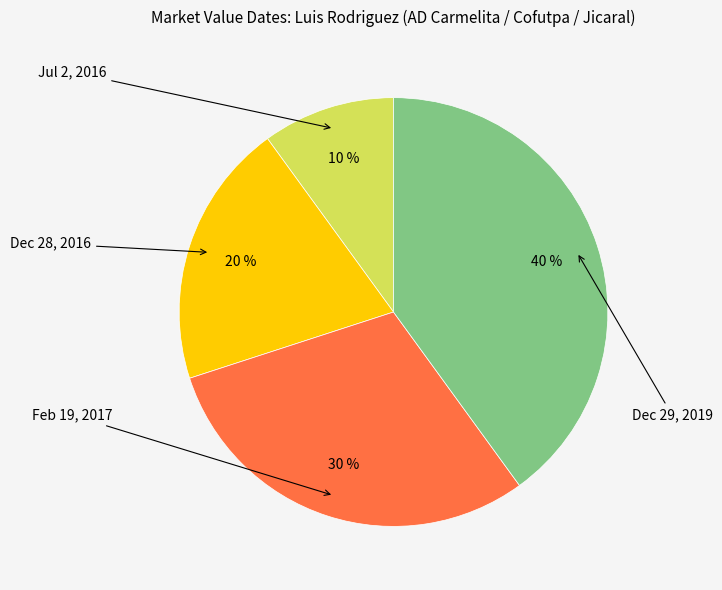

Does any single category account for the majority?

No